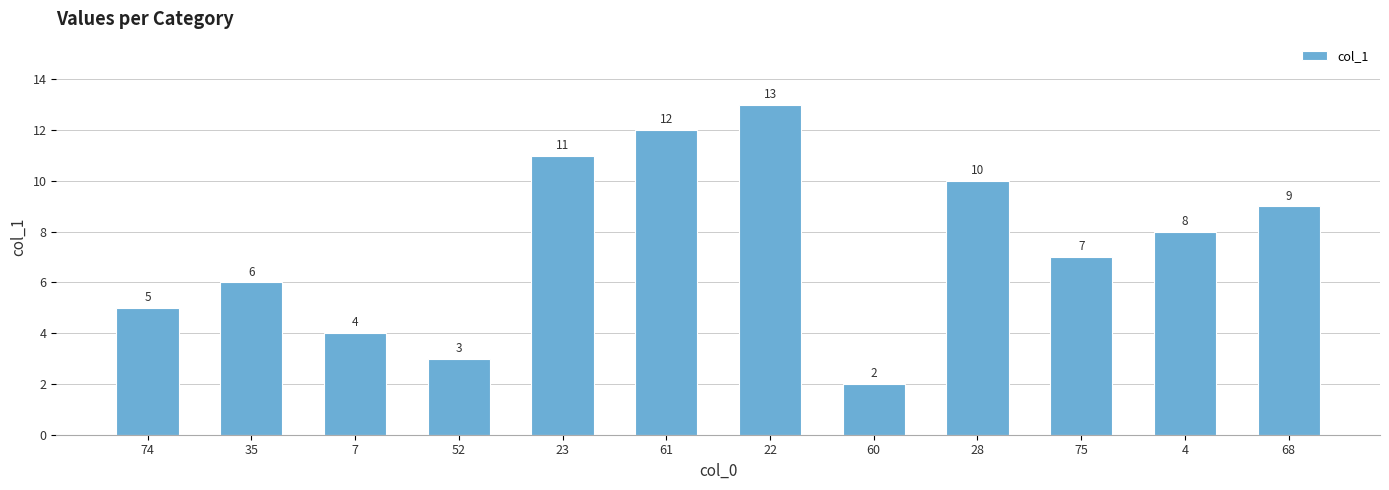

Which has a higher value, 61 or 22?

22